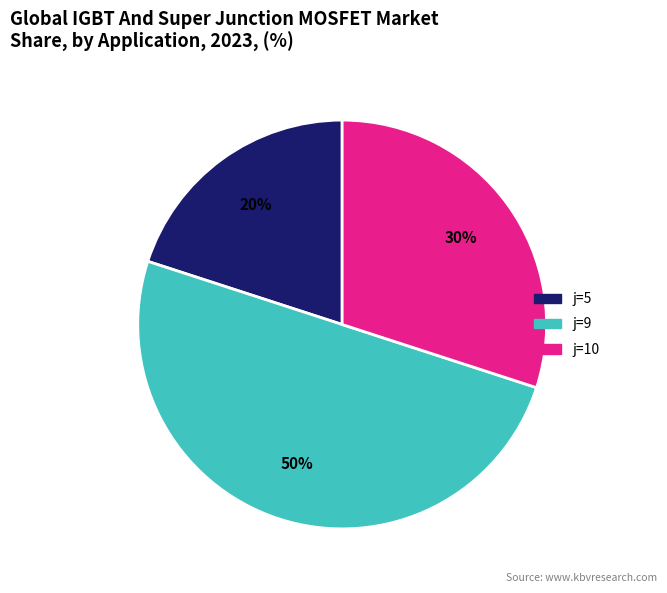

Is it true that j=9 is 59% of the pie?

False